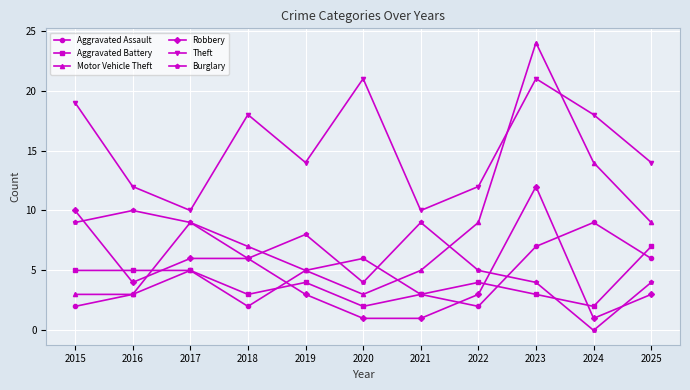

What is the difference between the highest and lowest values at 2025?

11